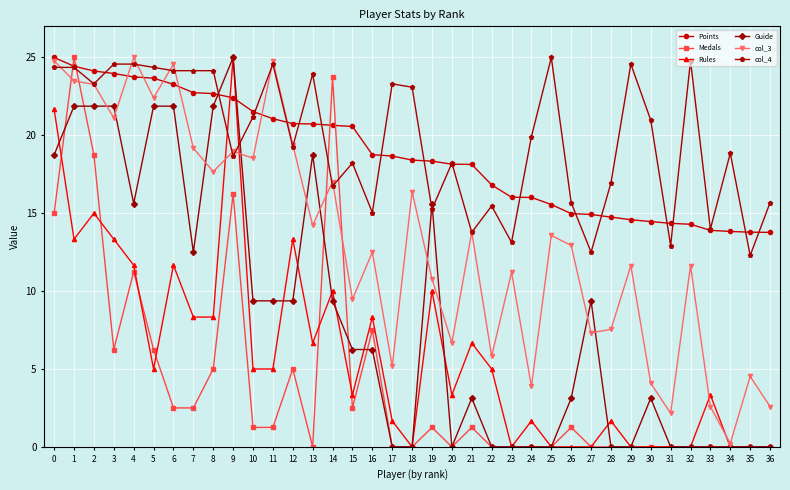

Is it true that Rules equals -7.7 at 29?

False